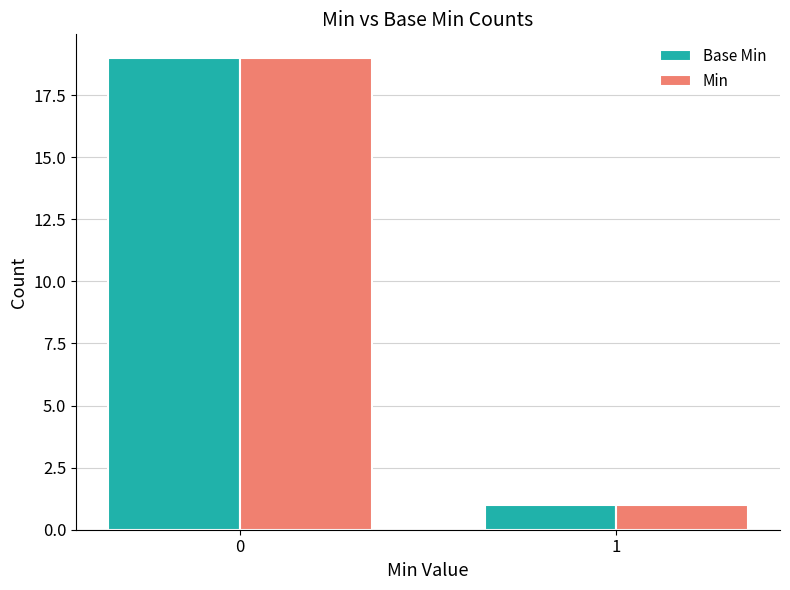

List the labels in order of Min value, largest first.

0, 1